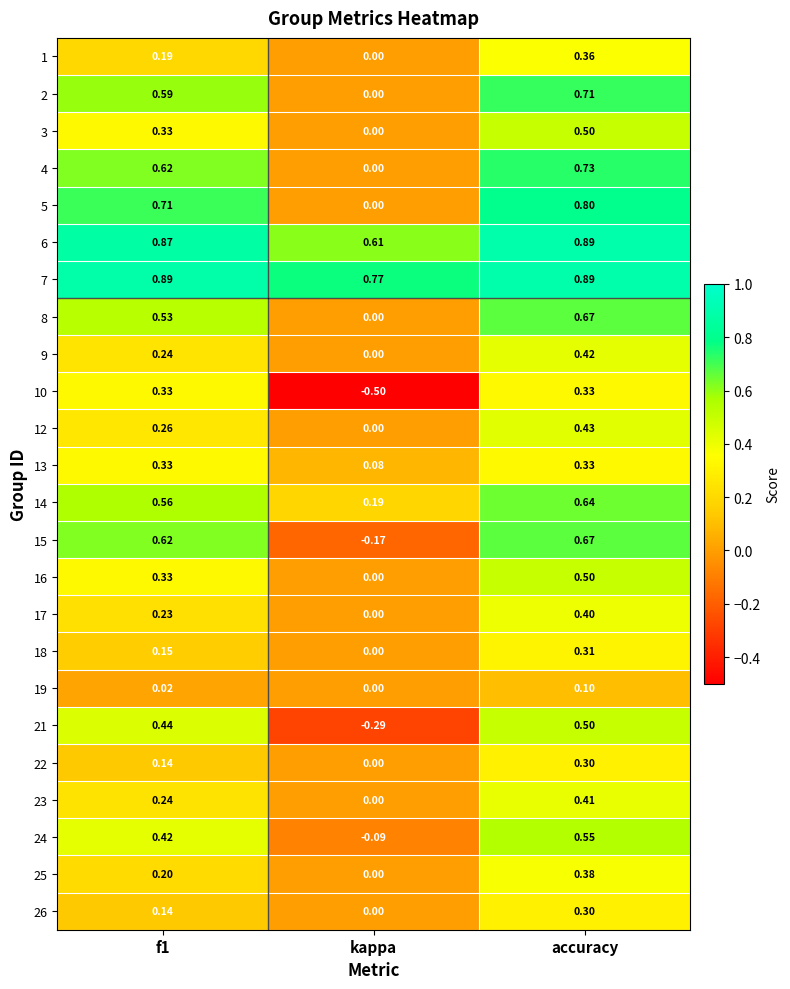

At which category is the sum across all series the highest?

accuracy